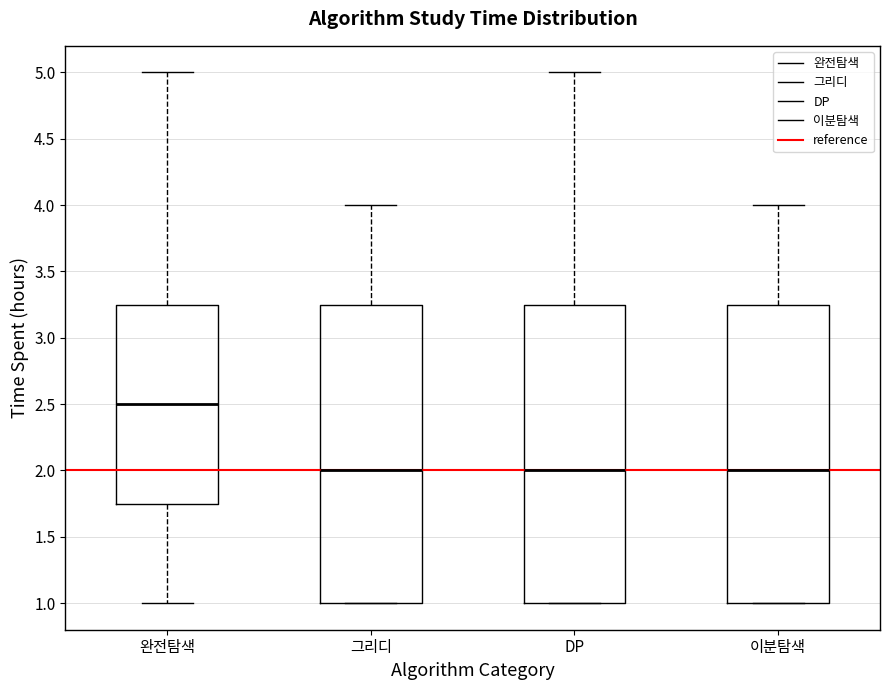

Where does the upper whisker of the box for 그리디 end on the y-axis? The values are not printed on the chart, so give them approximately, as read against the axis.

4.00